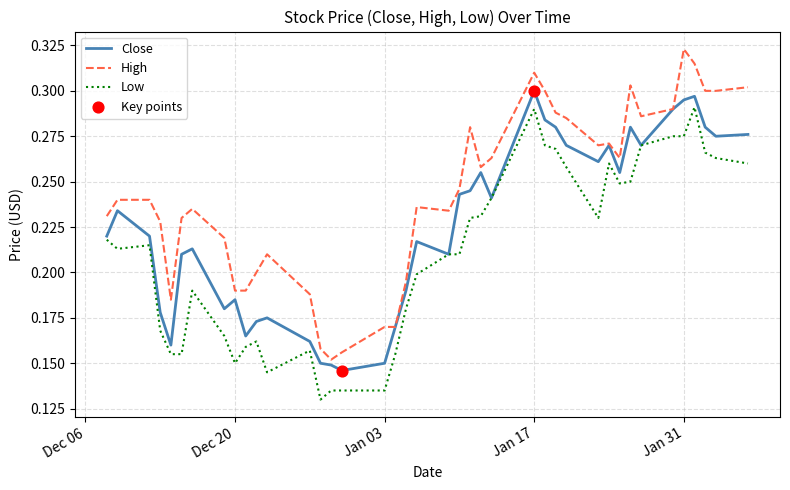

Which series has the largest total across all categories?

High